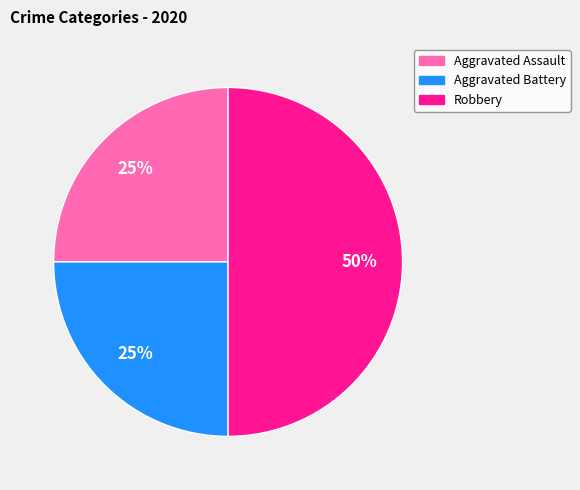

What percentage is the Aggravated Assault slice, to the nearest percent?

25%